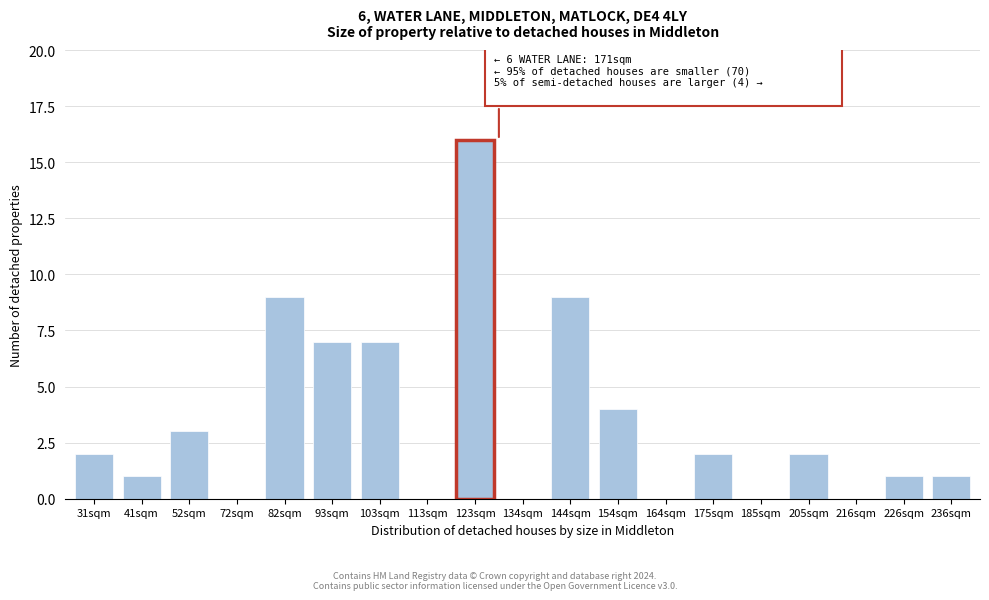

Reading left to right, what are all the values shown in this chart?

31sqm=2	41sqm=1	52sqm=3	72sqm=0	82sqm=9	93sqm=7	103sqm=7	113sqm=0	123sqm=16	134sqm=0	144sqm=9	154sqm=4	164sqm=0	175sqm=2	185sqm=0	205sqm=2	216sqm=0	226sqm=1	236sqm=1